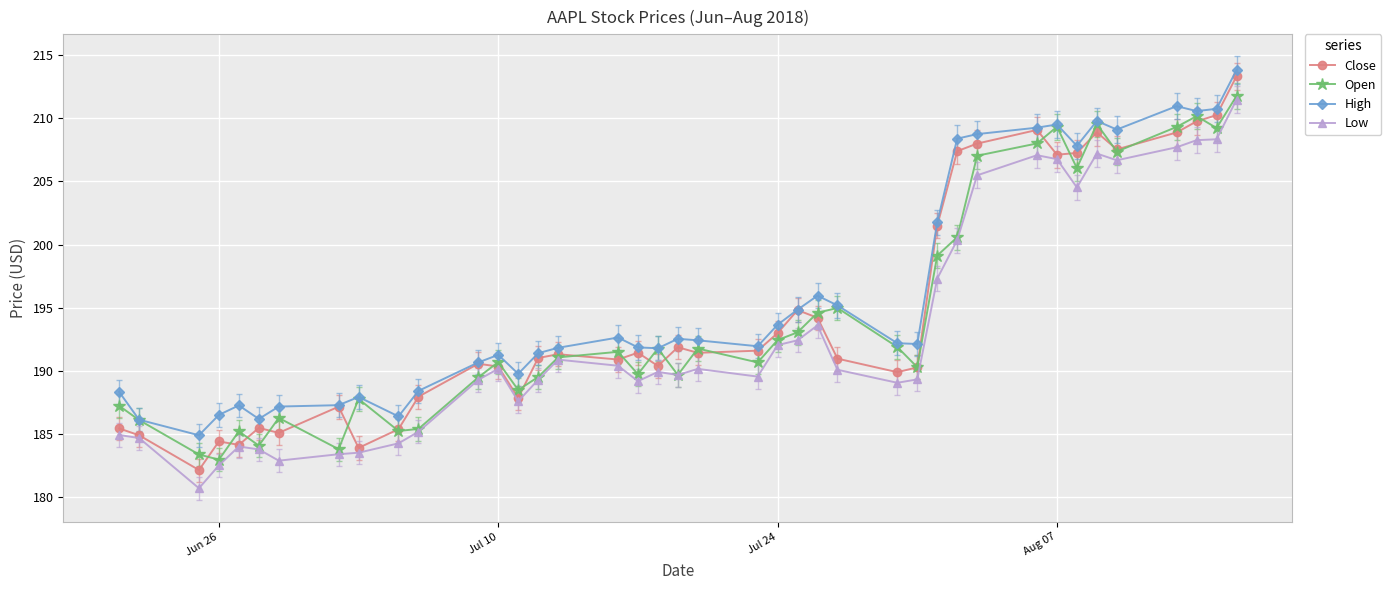

True or false: Close has more than 2 points higher than both neighbors.

True